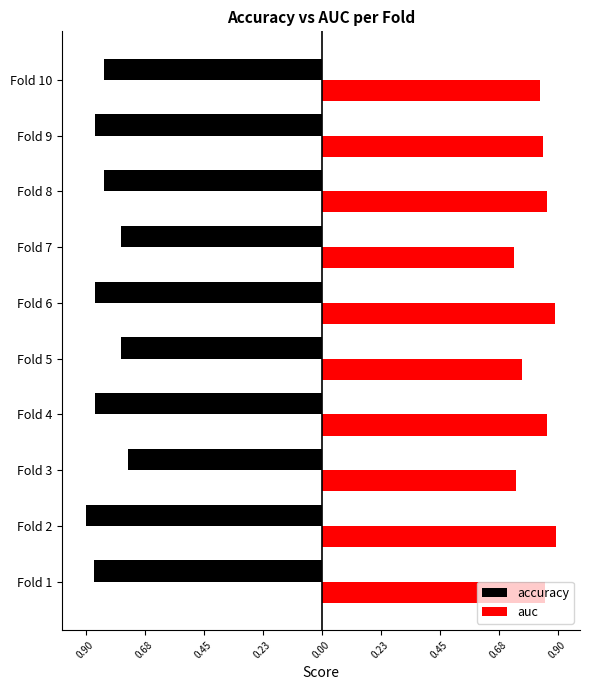

What are all the series names shown in the legend?

accuracy, auc